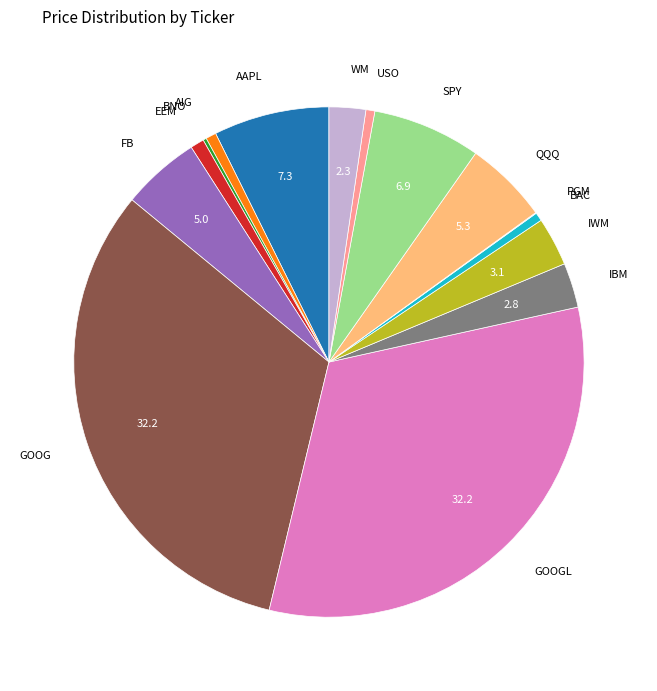

The FB slice represents 5% of the pie. True or false?

True